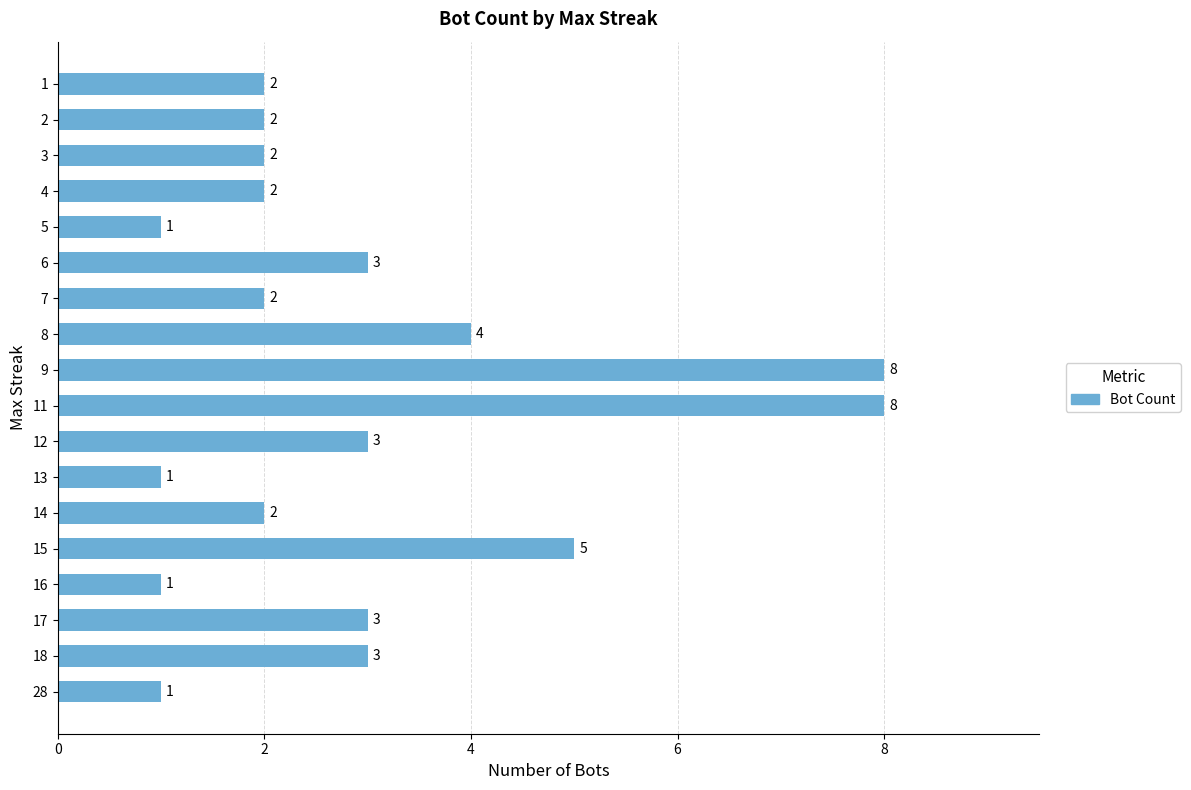

At which label is the value closest to 4?

8